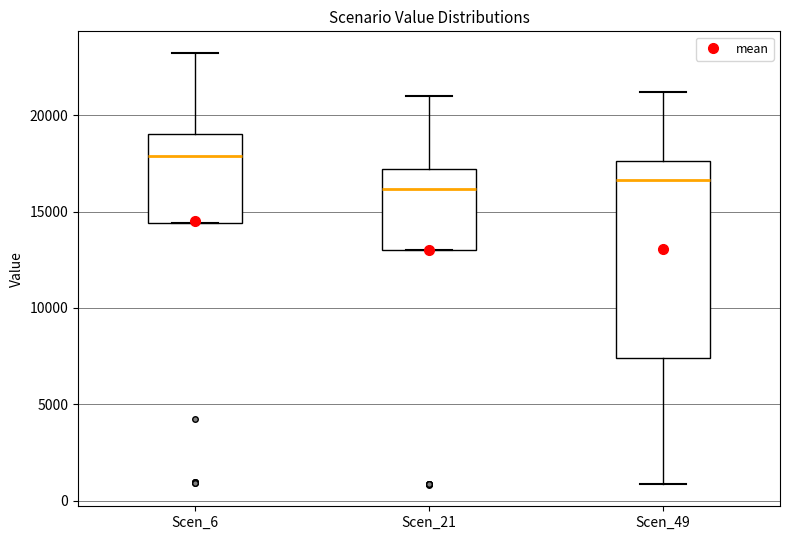

Reading left to right, transcribe this box plot: for each box, give where its median line is, the range the box spans, and where its two whiskers end, as read against the y-axis. The values are not printed on the chart, so give them approximately, as read against the axis.

Scen_6: median 18000, box 14500 to 19000, whiskers 14500 to 23000
Scen_21: median 16000, box 13000 to 17000, whiskers 13000 to 21000
Scen_49: median 16500, box 7500 to 17500, whiskers 1000 to 21000